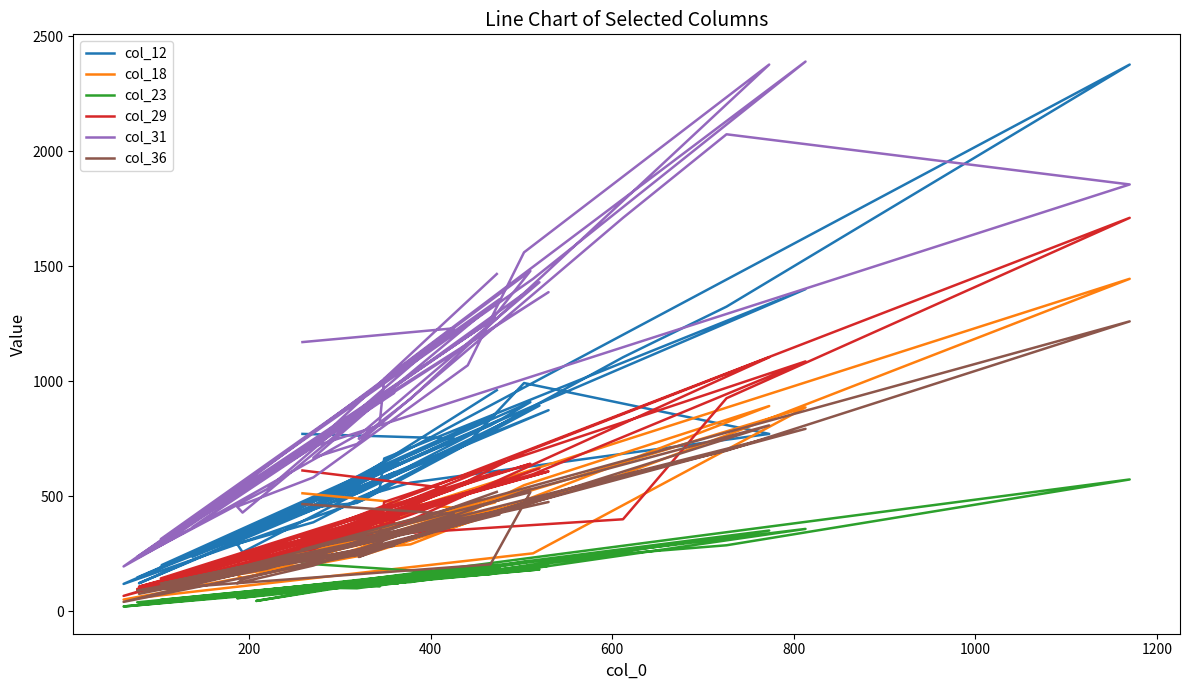

Which series has the largest range (max minus min)?

col_12